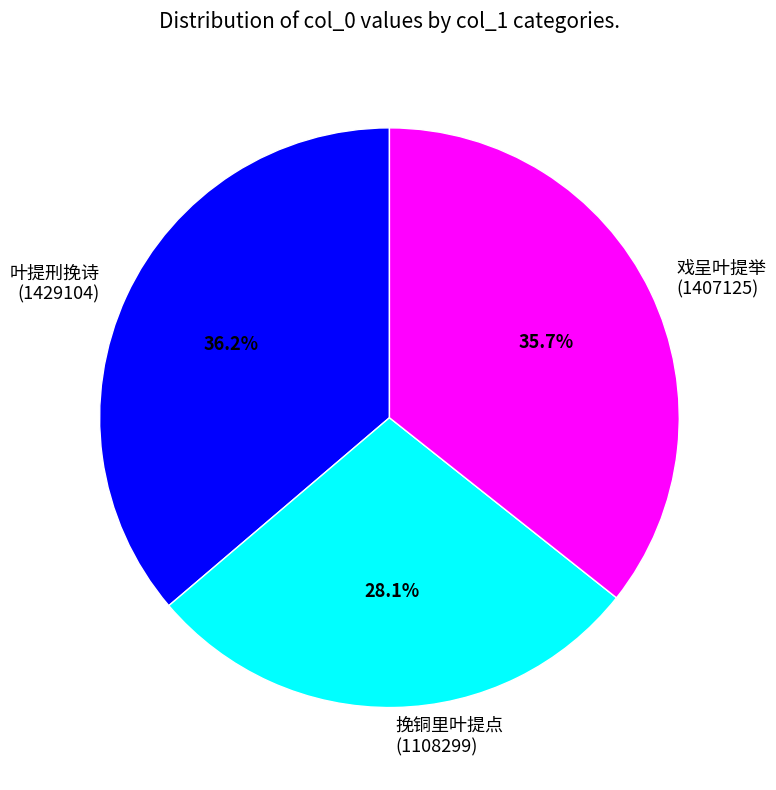

Does 叶提刑挽诗 (1429104) account for over 50% of the chart?

No